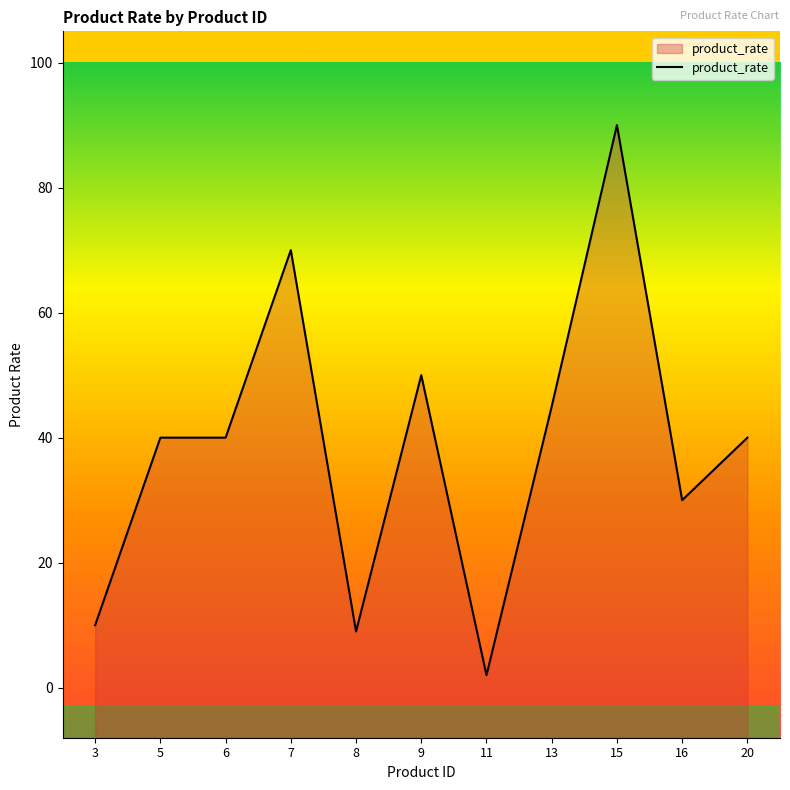

Reading left to right, extract all data points from this chart.

10	40	40	70	9	50	2	45	90	30	40